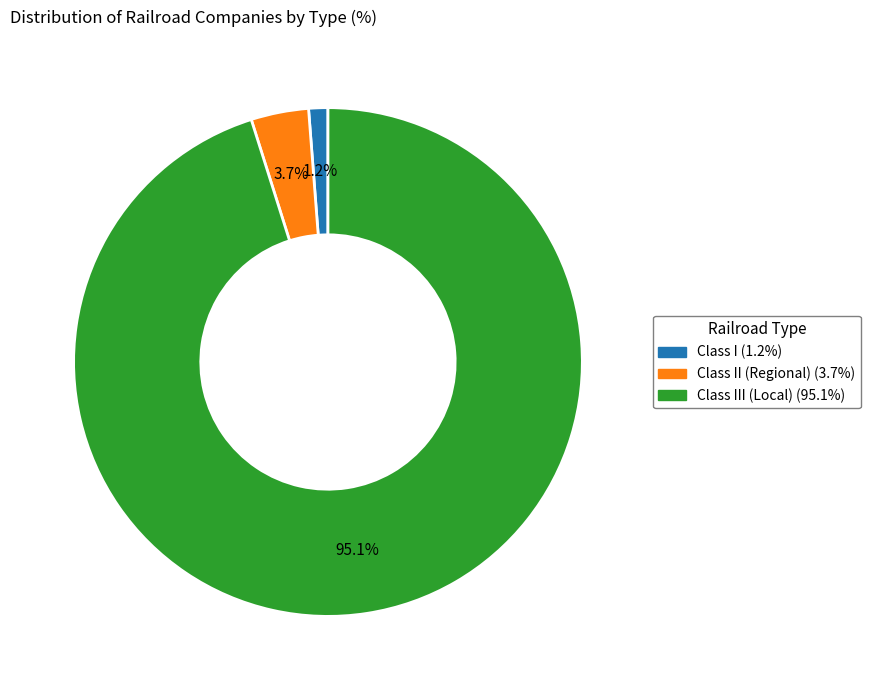

Count the number of slices in the pie.

3